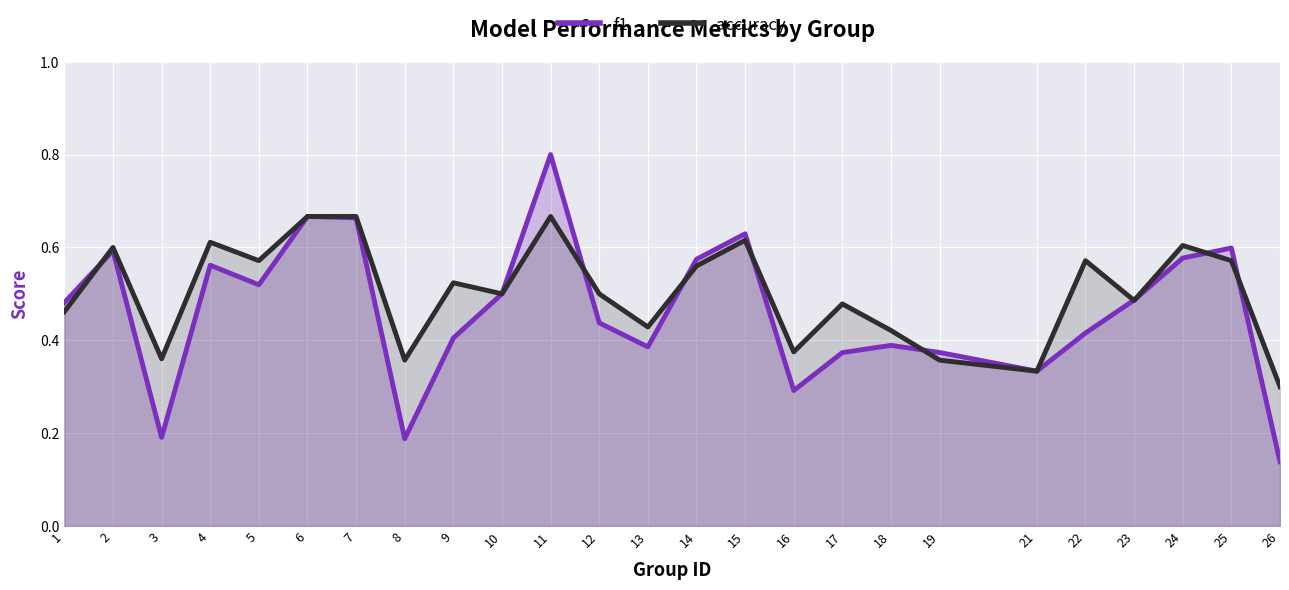

What is the total value across all series at 2?

1.2